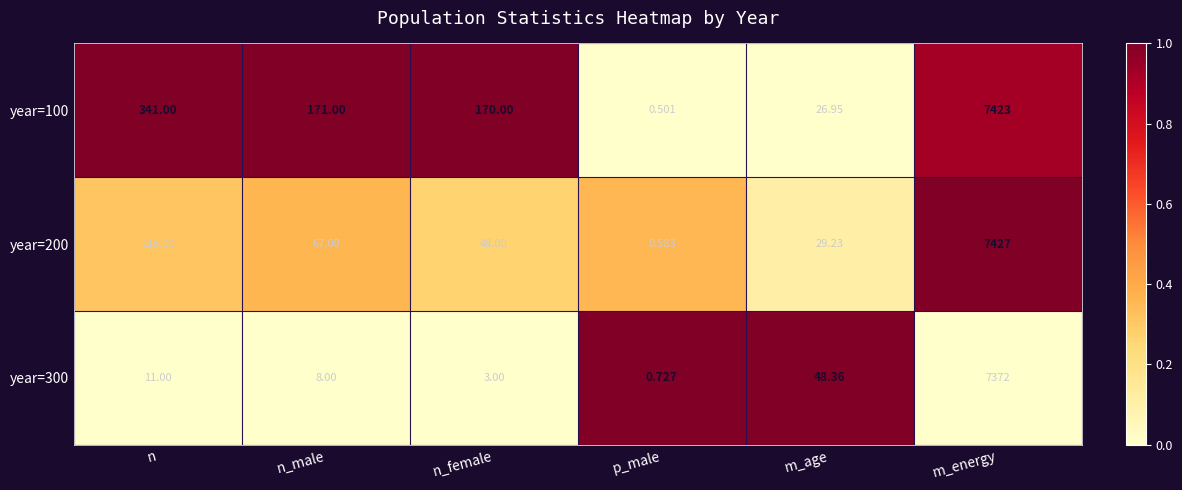

Is the value of year=200 at n_female greater than the value of year=100 at m_age?

Yes